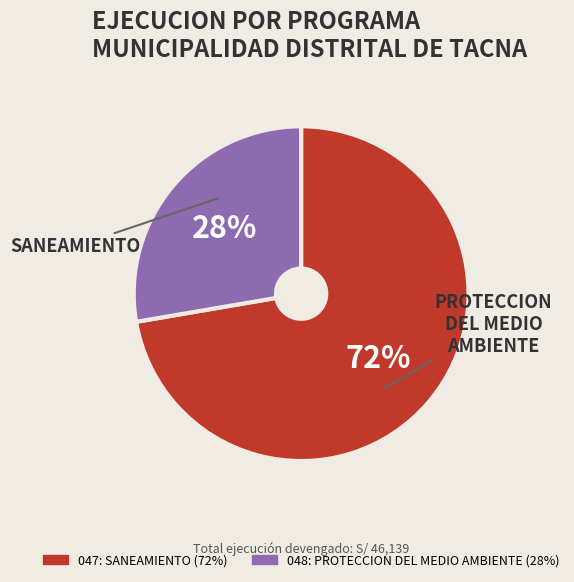

Approximately how many times larger is the value at 048: PROTECCION DEL MEDIO AMBIENTE compared to 047: SANEAMIENTO?

0.4